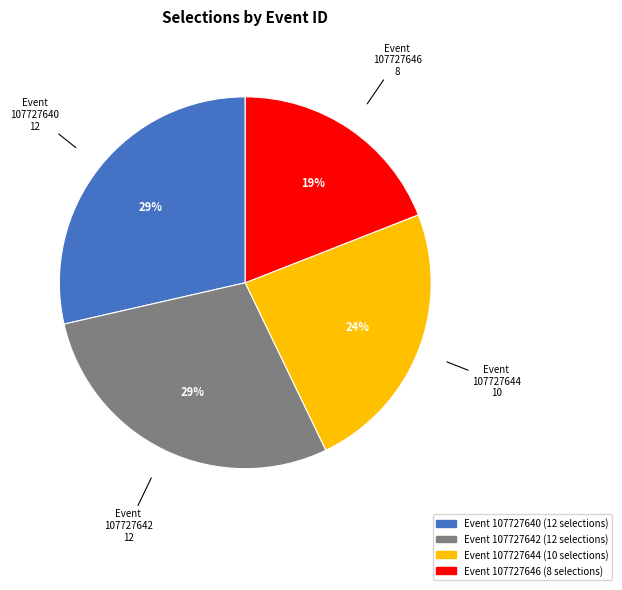

What percentage is the 107727644 slice, to the nearest percent?

24%